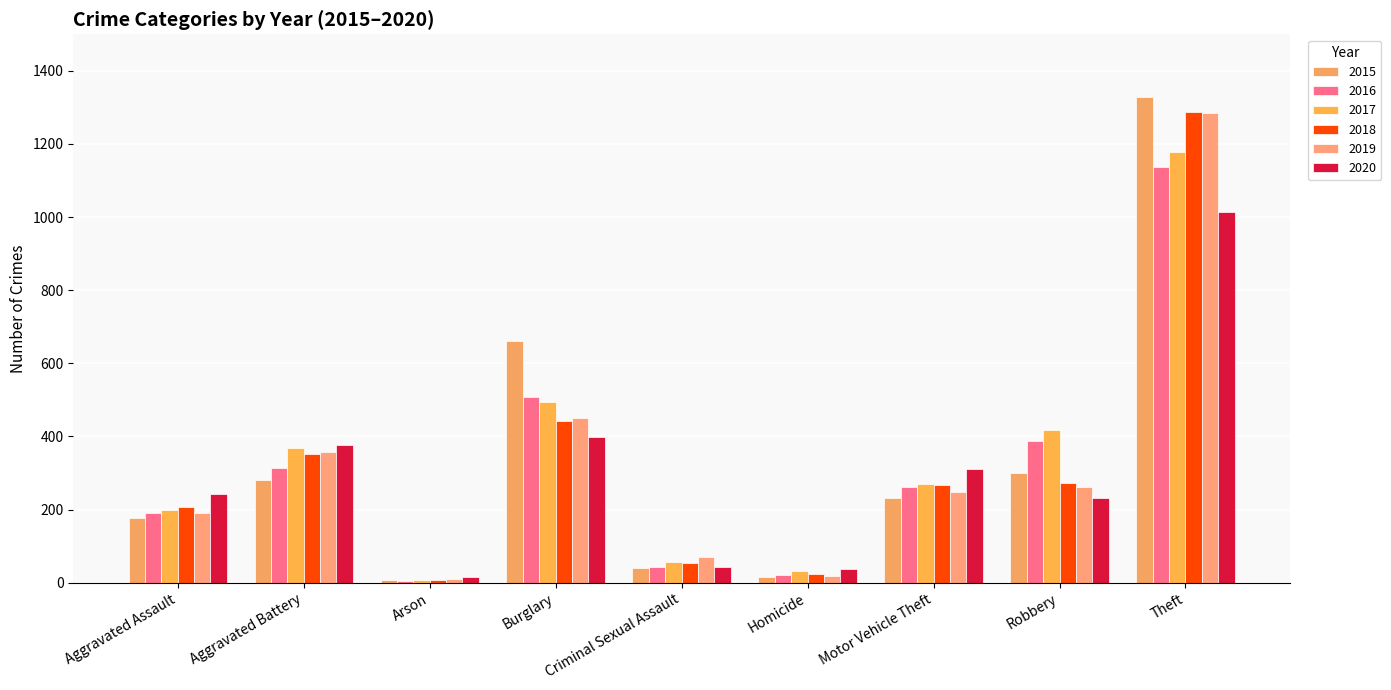

At which label does 2016 reach its peak?

Theft